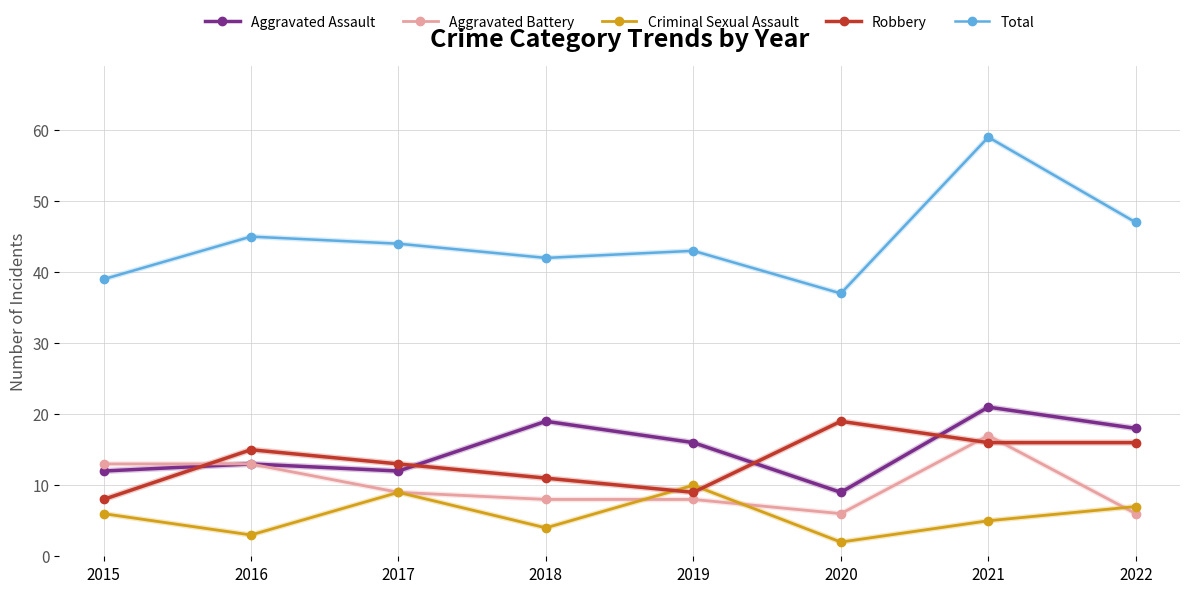

Which series changed the most between 2016 and 2021?

Total